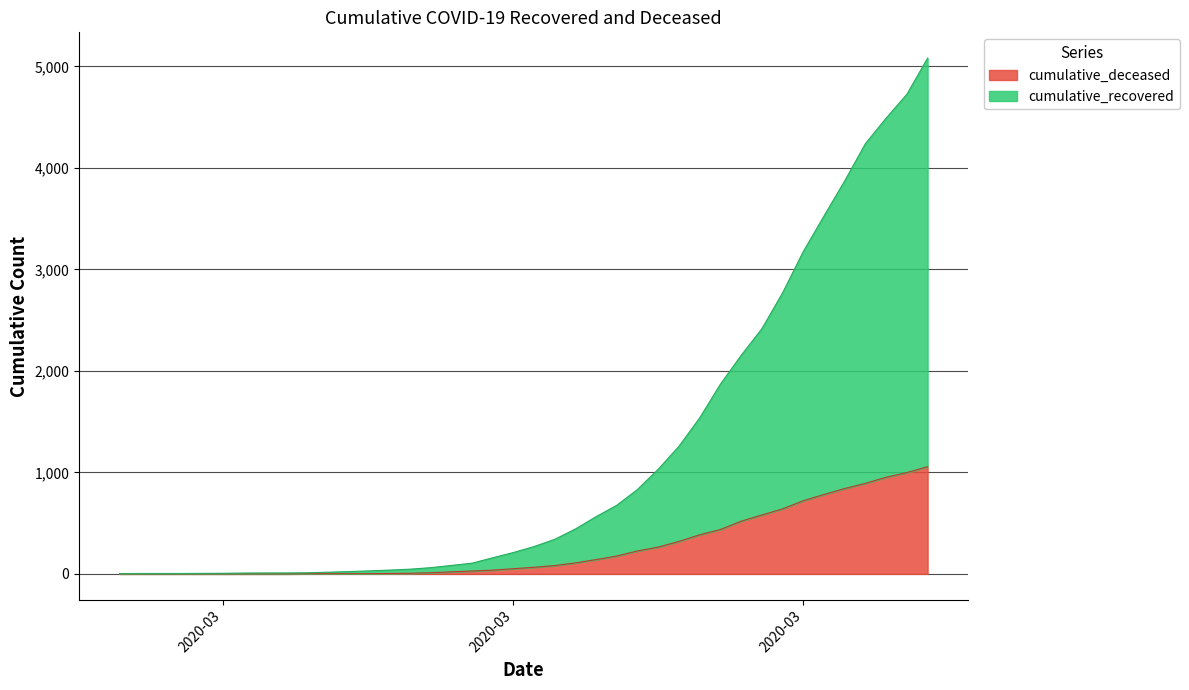

Does the chart display data point markers on the line(s)?

No